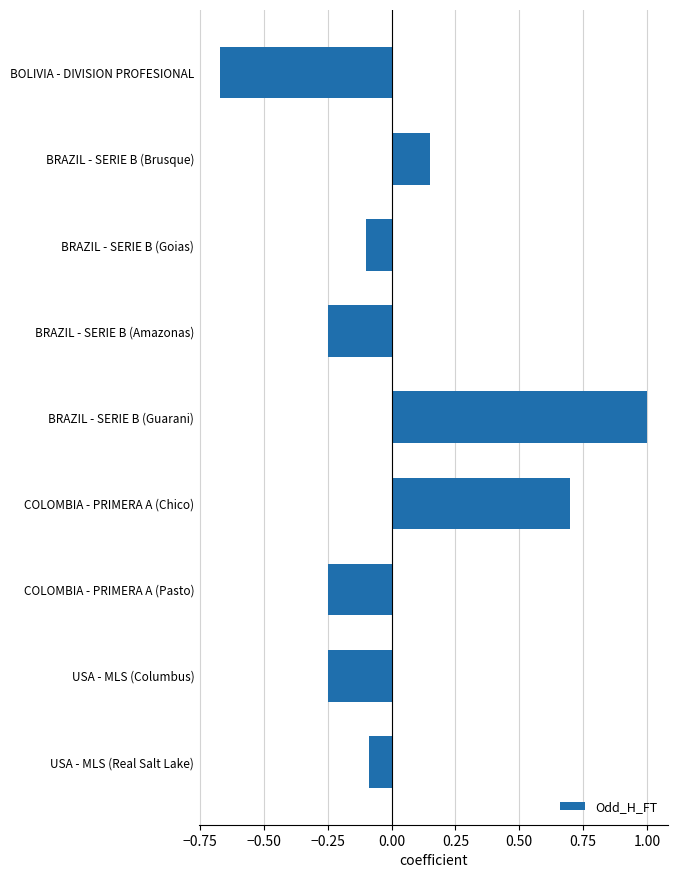

What is the change in value from BOLIVIA - DIVISION PROFESIONAL to BRAZIL - SERIE B (Amazonas)?

+0.4